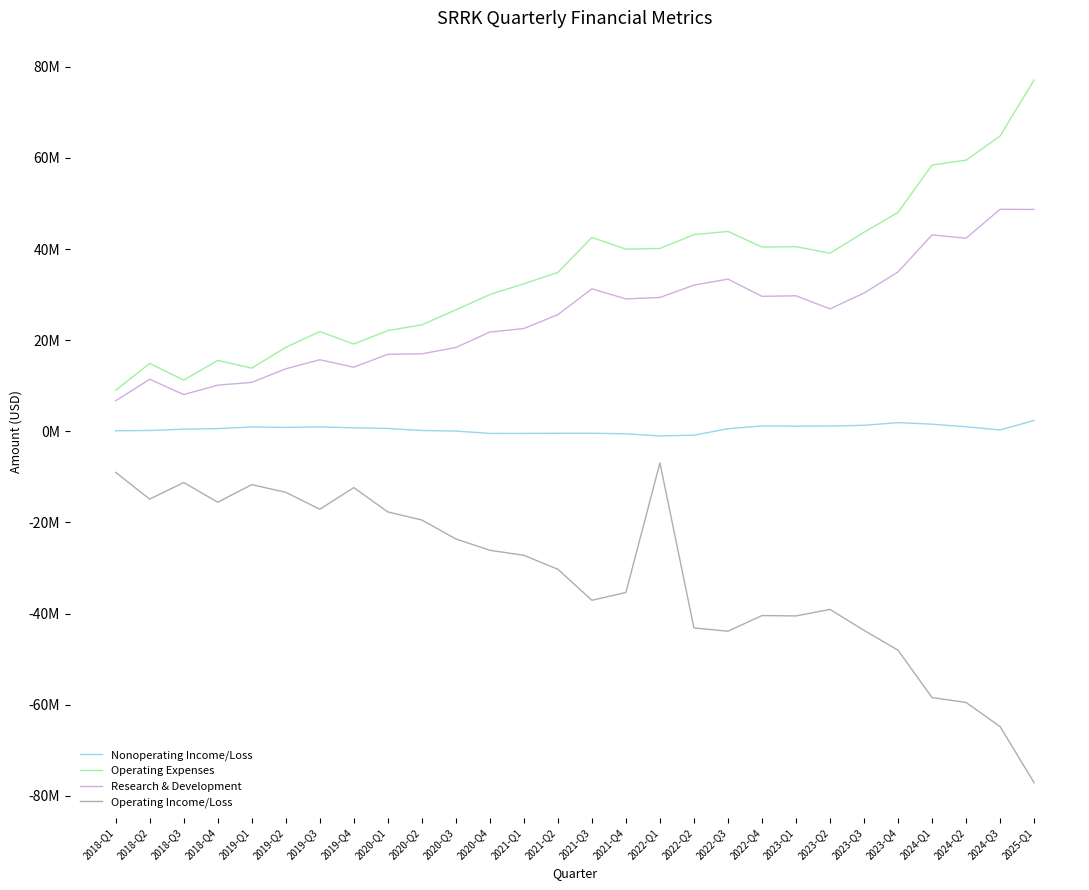

Is this an area chart (filled region under the line)?

No